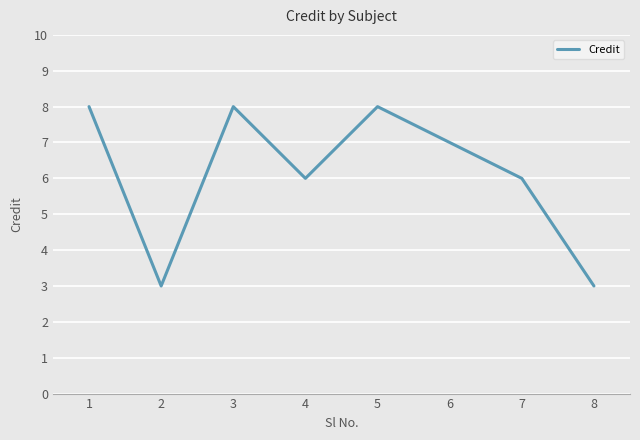

What is the approximate value at 4?

6